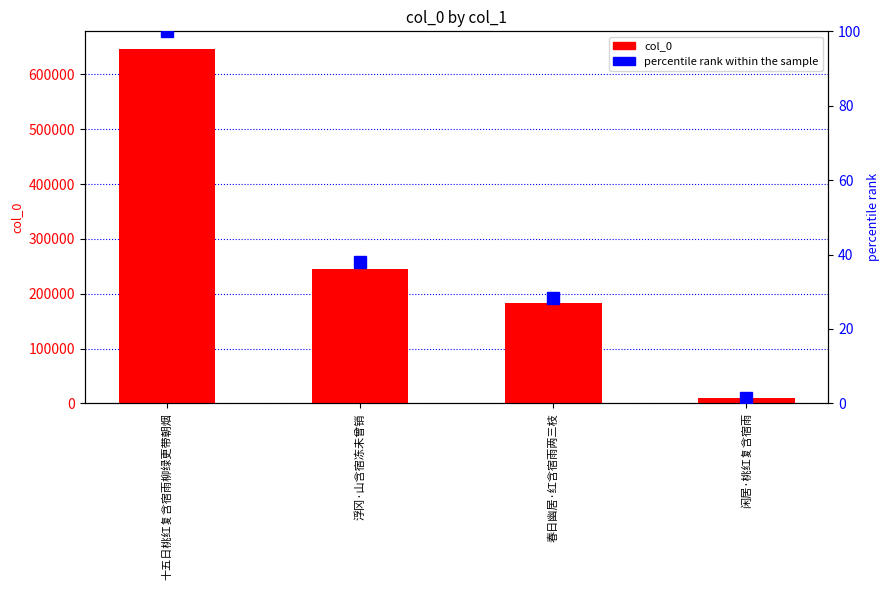

What are all the series names shown in the legend?

col_0, percentile rank within the sample